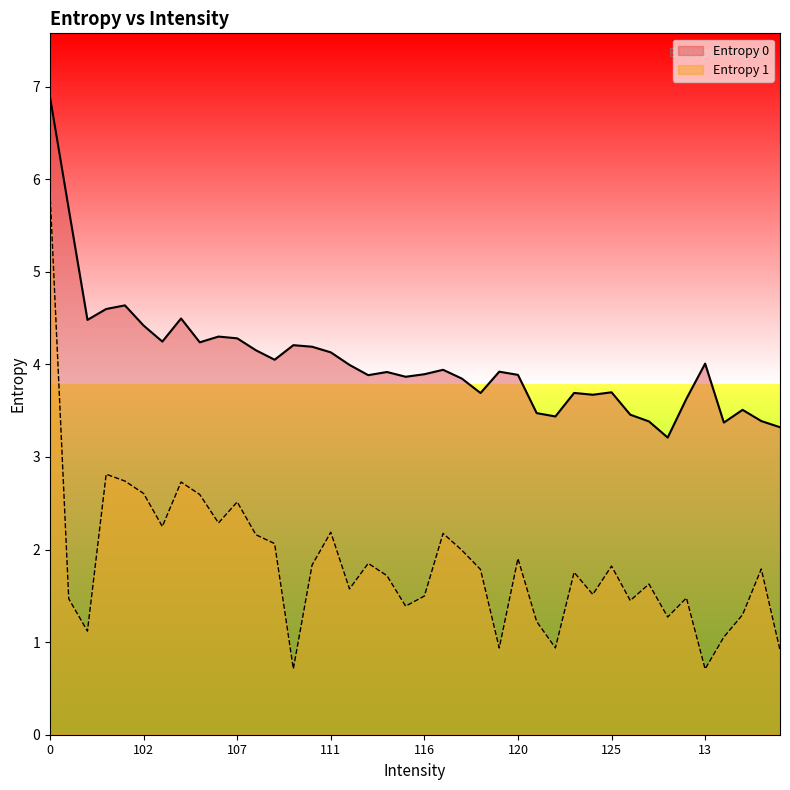

Rank the series by their maximum value, from highest to lowest.

Entropy 0, Entropy 1